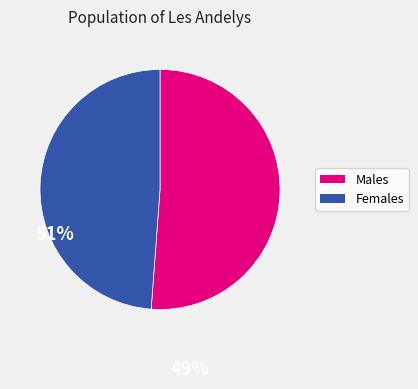

Which slice is the smallest?

Females